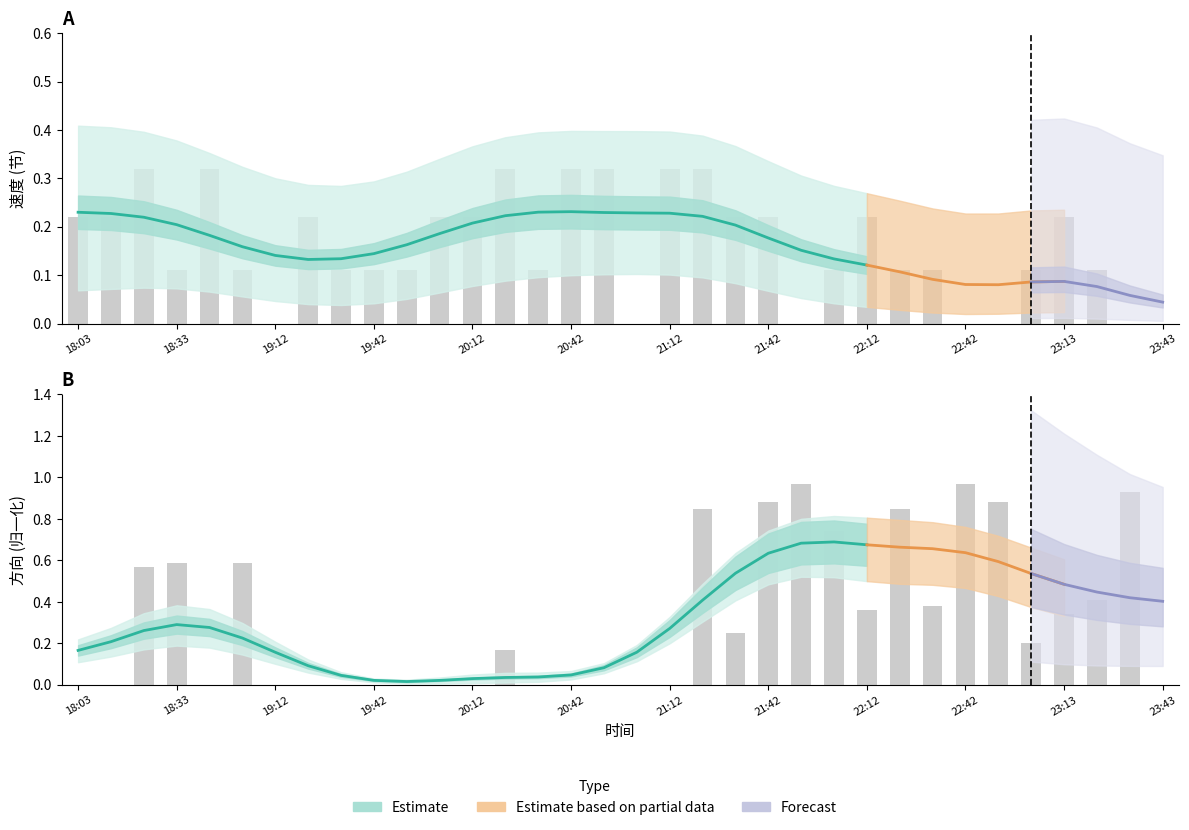

True or false: 方向_lower has a value of 0.0 at 20:22.

False